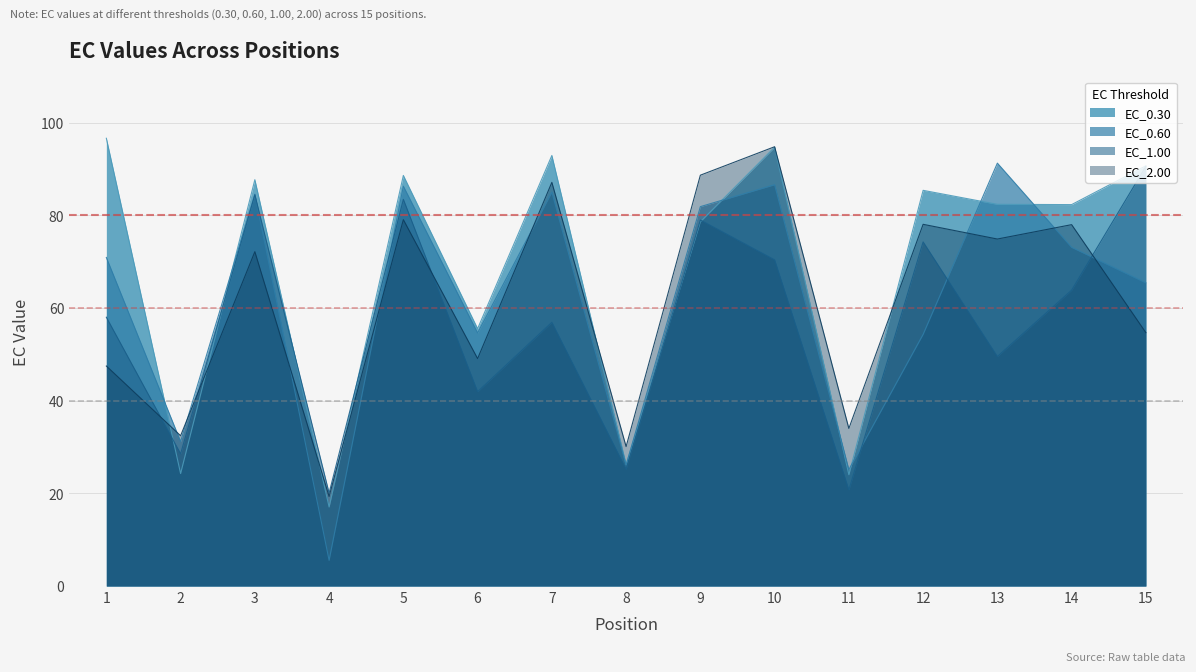

Reading right to left, what are all the values shown in this chart?

EC_0.30: 90.7	82.3	82.4	85.4	24.0	94.7	78.6	26.2	92.9	55.6	88.6	17.1	87.7	24.3	96.7
EC_0.60: 65.5	73.1	91.3	54.3	25.1	86.6	81.9	26.1	85.0	54.6	86.3	5.5	84.6	31.2	70.9
EC_1.00: 90.6	63.9	49.5	74.3	20.7	70.4	79.0	25.2	56.9	41.9	83.5	20.1	84.4	28.5	58.0
EC_2.00: 54.7	78.0	74.9	78.1	34.0	94.8	88.7	30.1	87.1	49.1	79.1	19.3	72.2	32.4	47.5